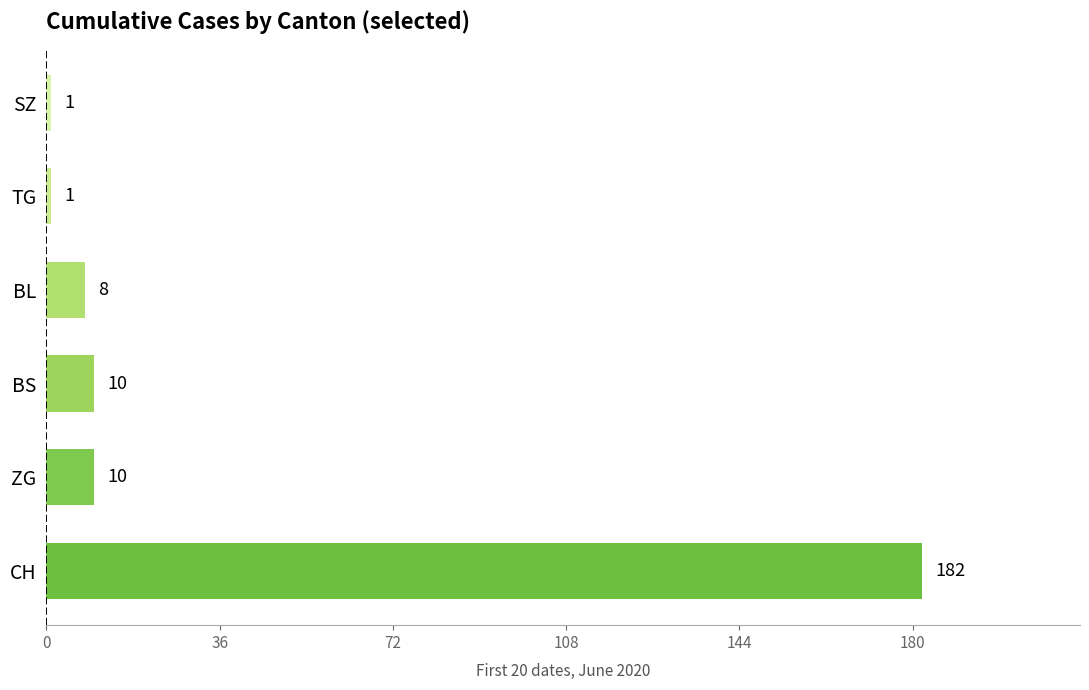

True or false: the data shows 8 at BL.

True